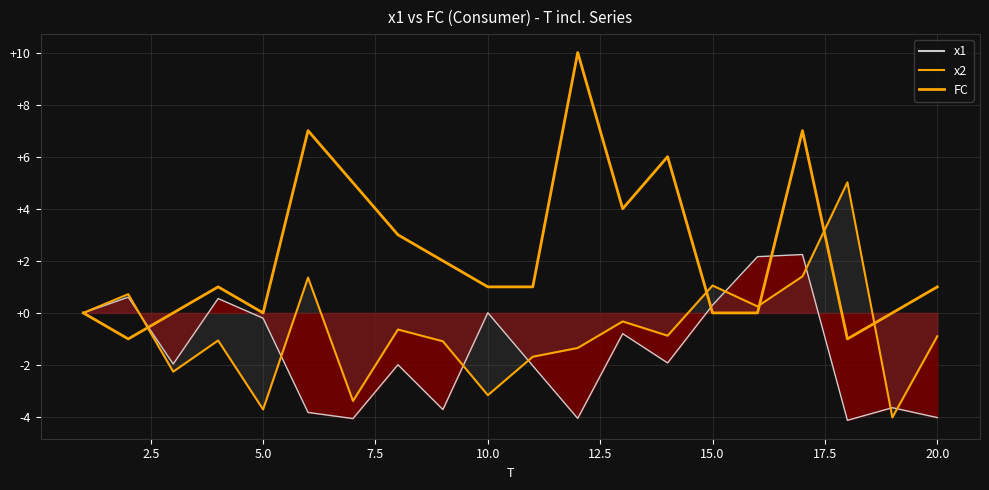

True or false: there are more than 1 points higher than both neighbors.

True